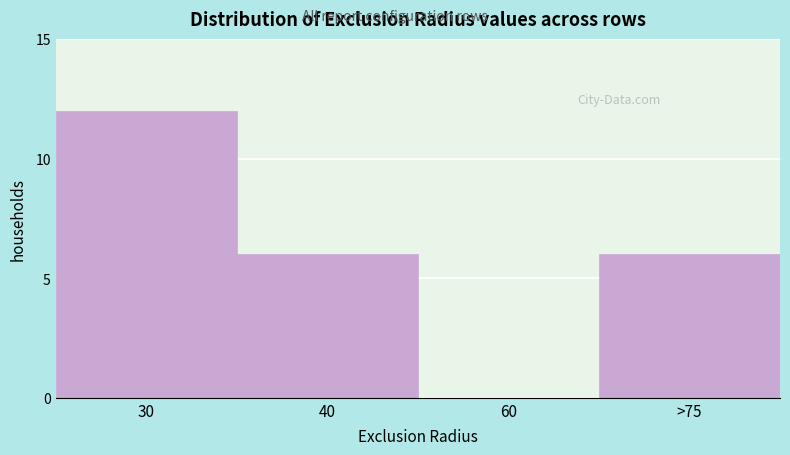

Reading left to right, extract all data points from this chart.

30=12	40=6	60=0	>75=6